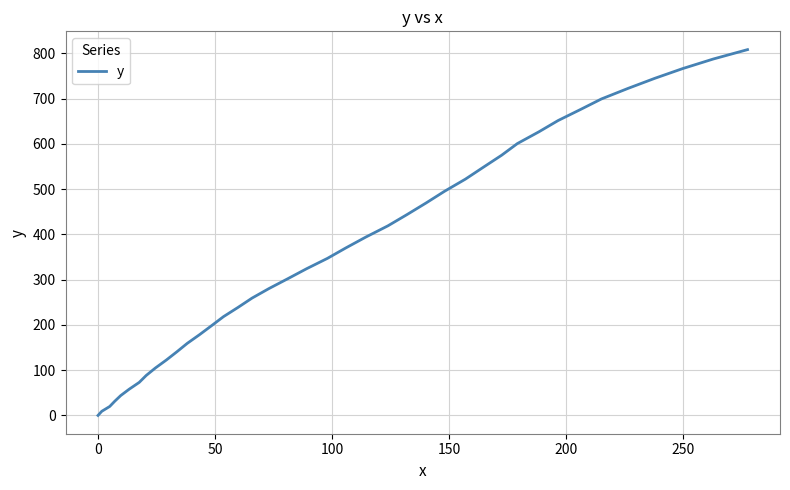

What is the difference between the maximum and minimum values?

808.3